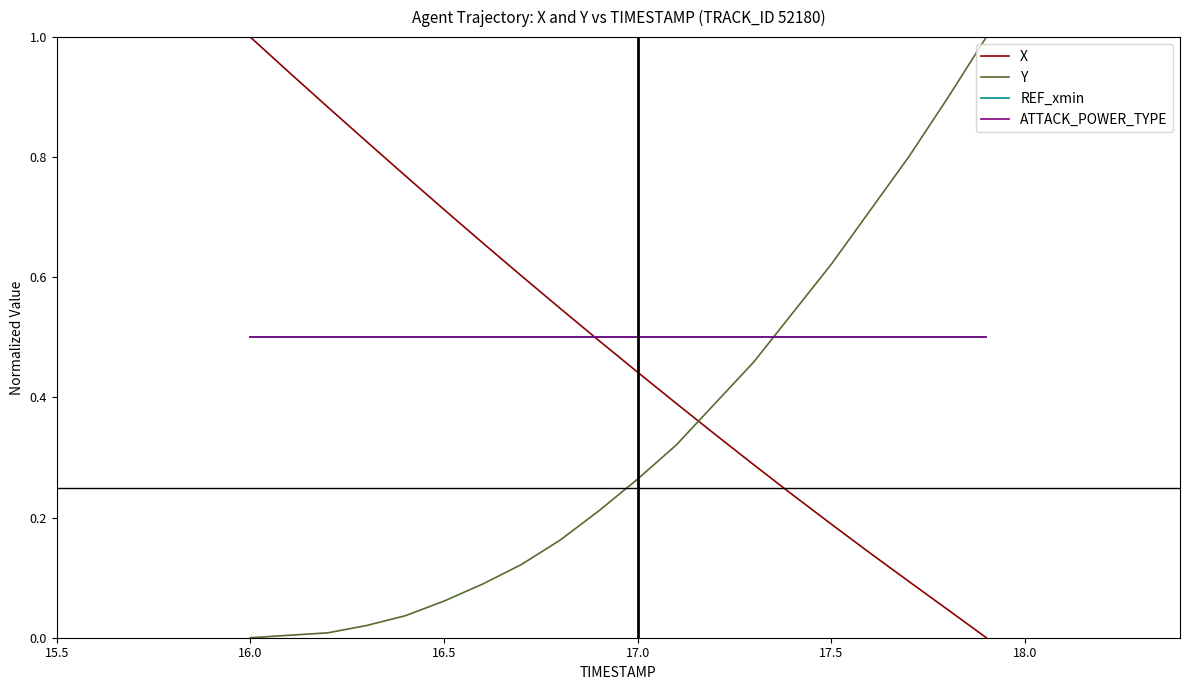

True or false: ATTACK_POWER_TYPE and Y intersect in this chart.

True